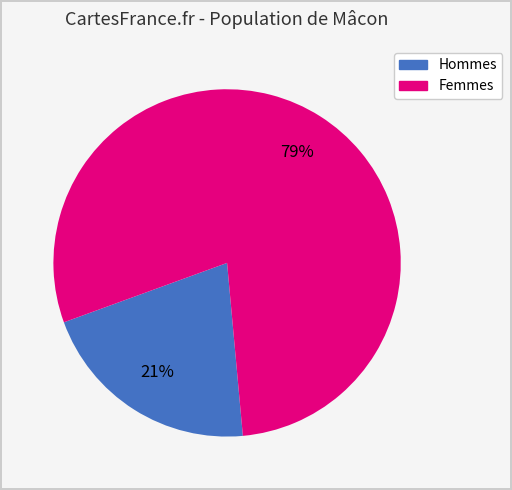

To the nearest percent, what is the average slice percentage?

50%